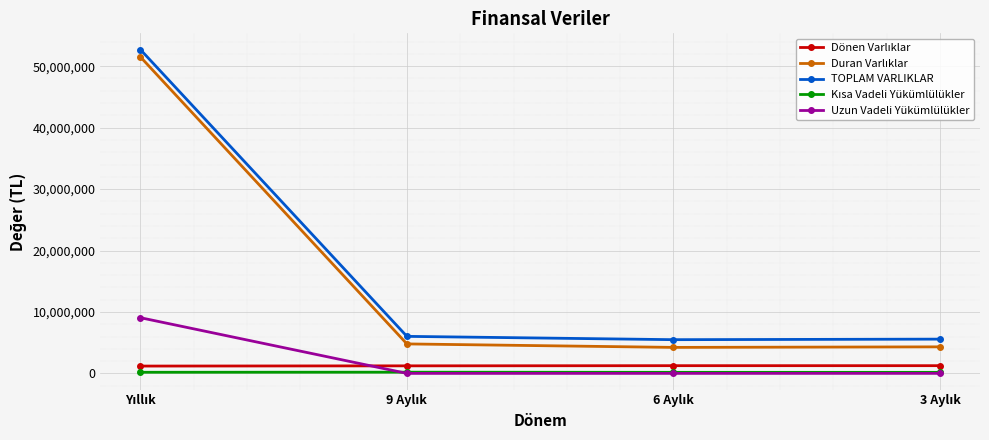

True or false: TOPLAM VARLIKLAR has more than 2 points higher than both neighbors.

False